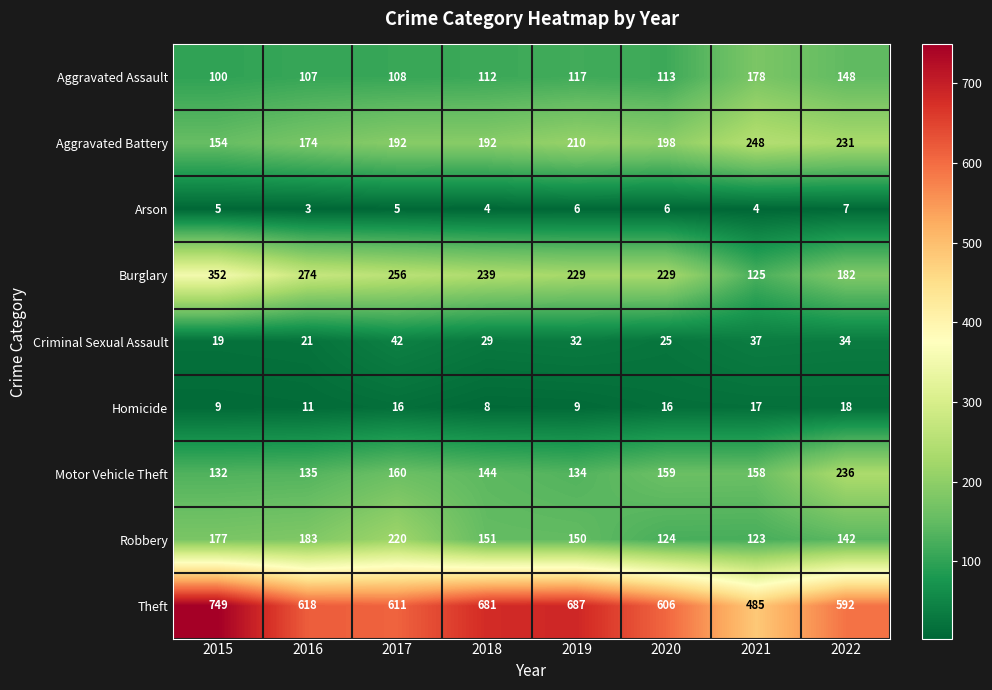

Which series has the widest spread of values?

Theft